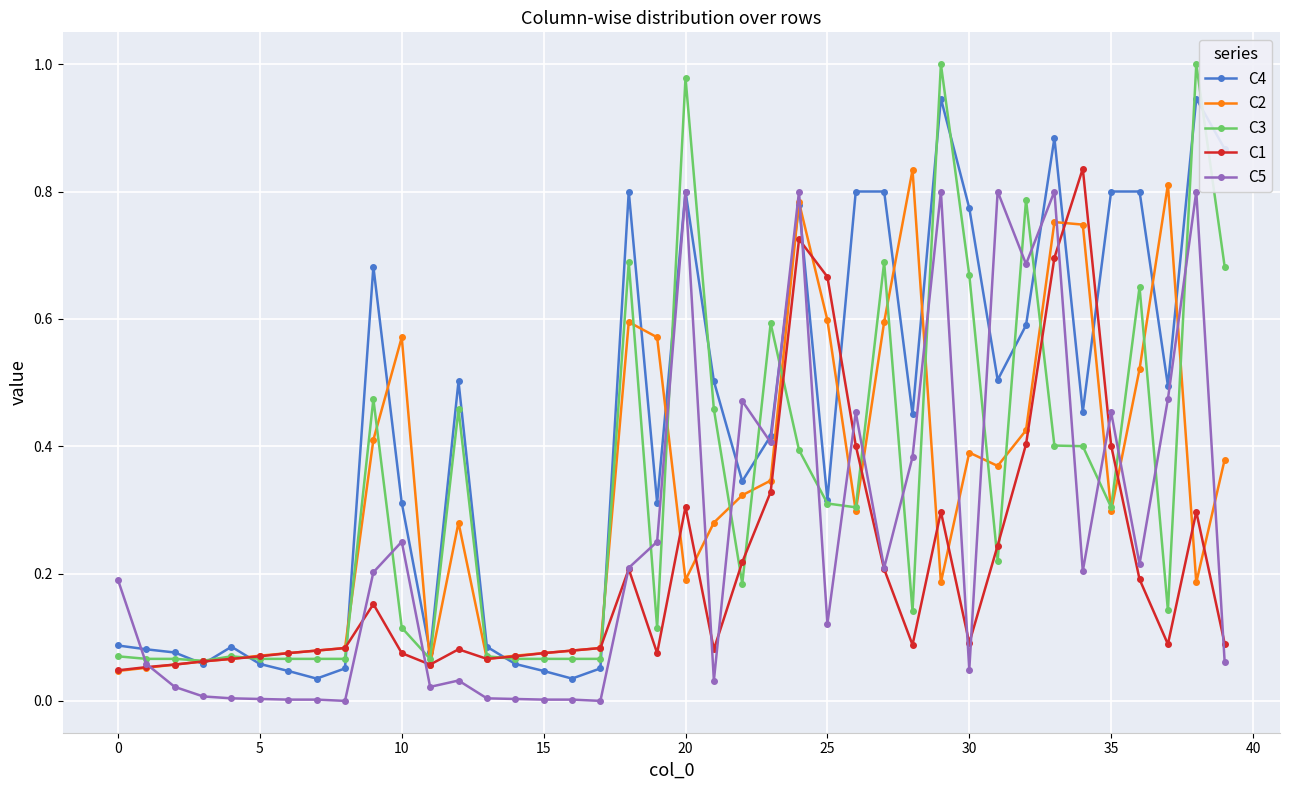

Which series has the largest total across all categories?

C4